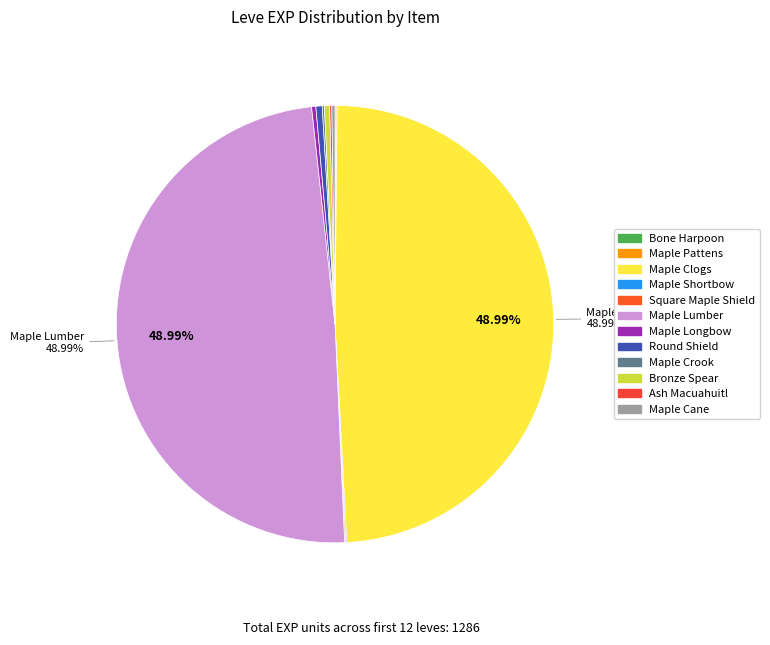

What is the ratio of the value at Square Maple Shield to the value at Maple Pattens?

1.0